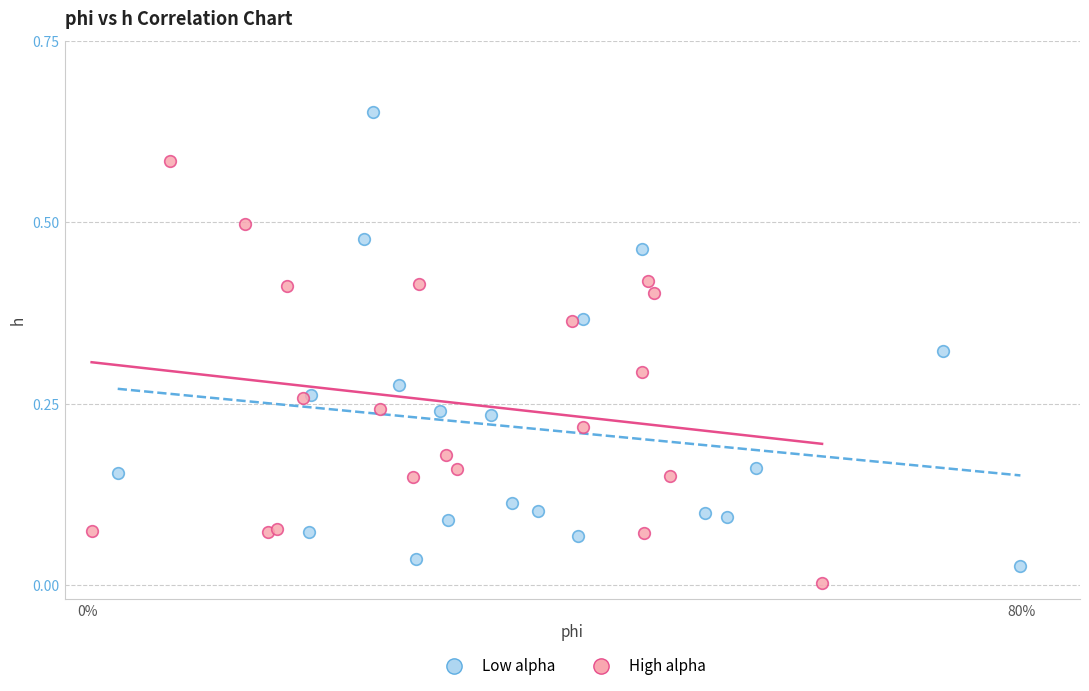

Which series reaches the maximum Y coordinate?

Low alpha